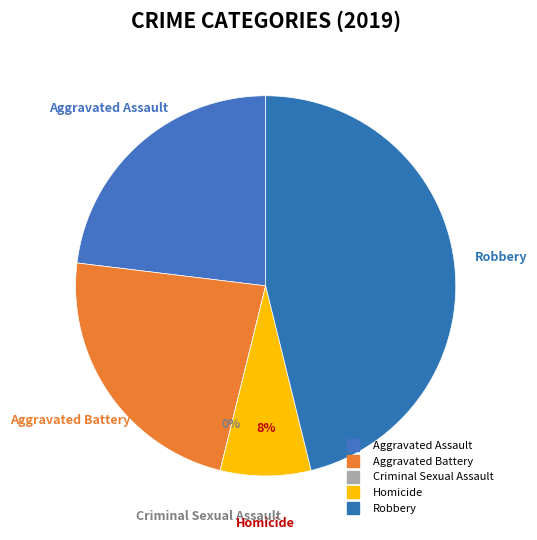

Rank the categories by value from highest to lowest.

Robbery, Aggravated Assault, Aggravated Battery, Homicide, Criminal Sexual Assault